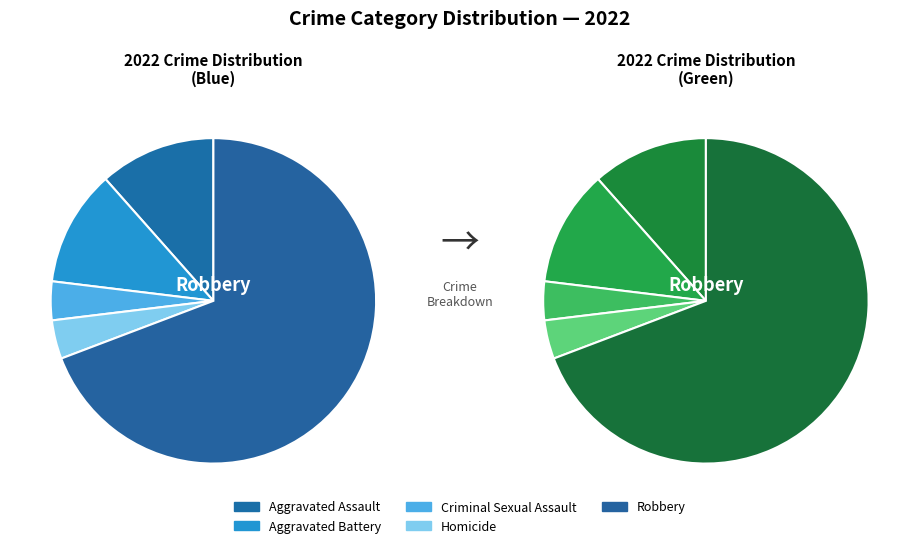

What is the smallest slice in the pie chart?

Criminal Sexual Assault